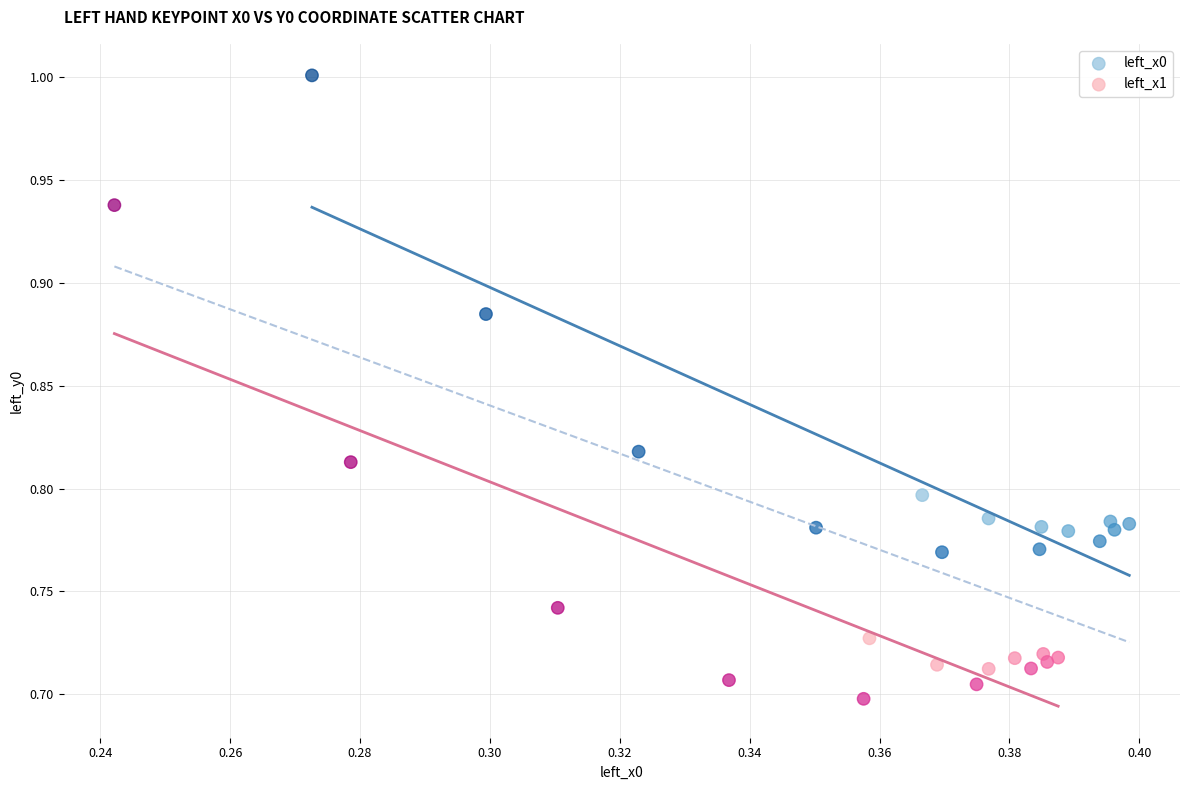

Which series contains the lowest Y value?

left_x1